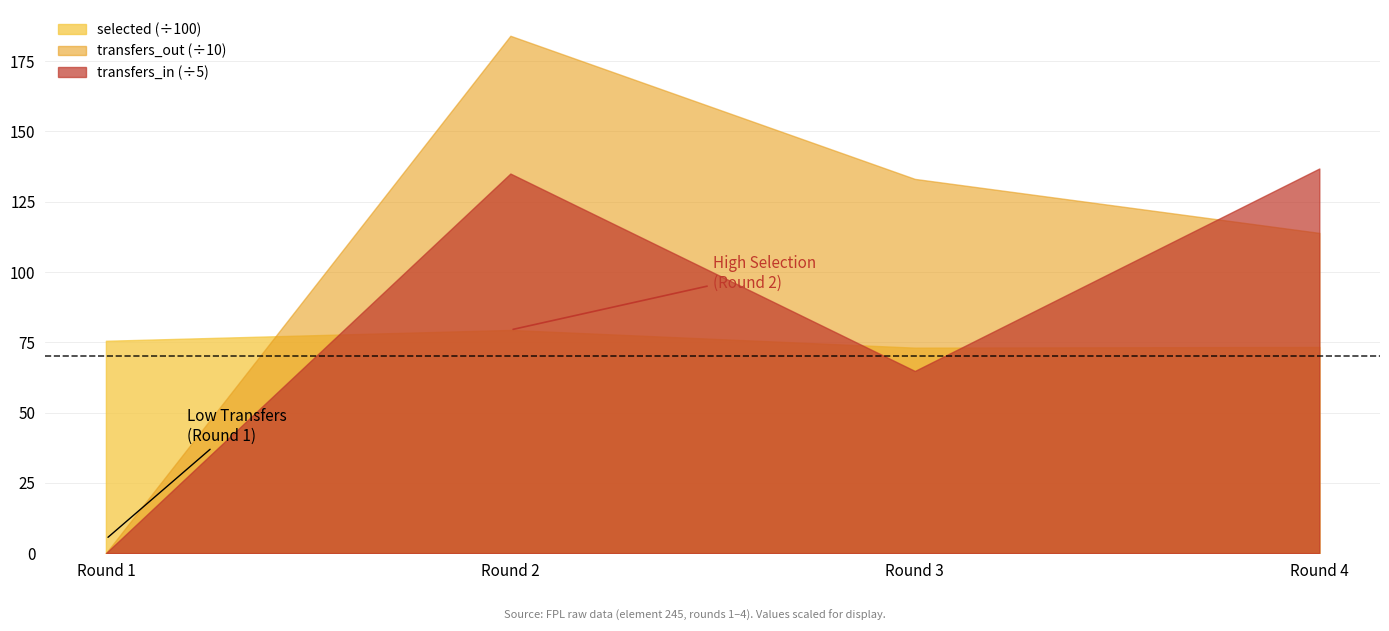

At how many categories does at least one series exceed 731?

4